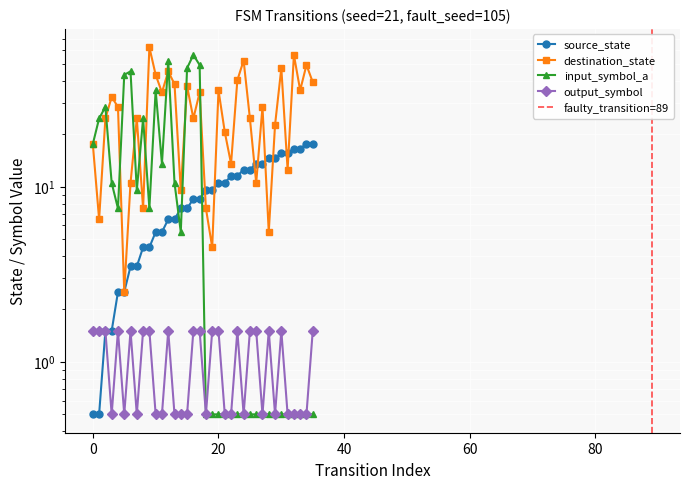

True or false: destination_state has a value of 43.5 at 10.

True